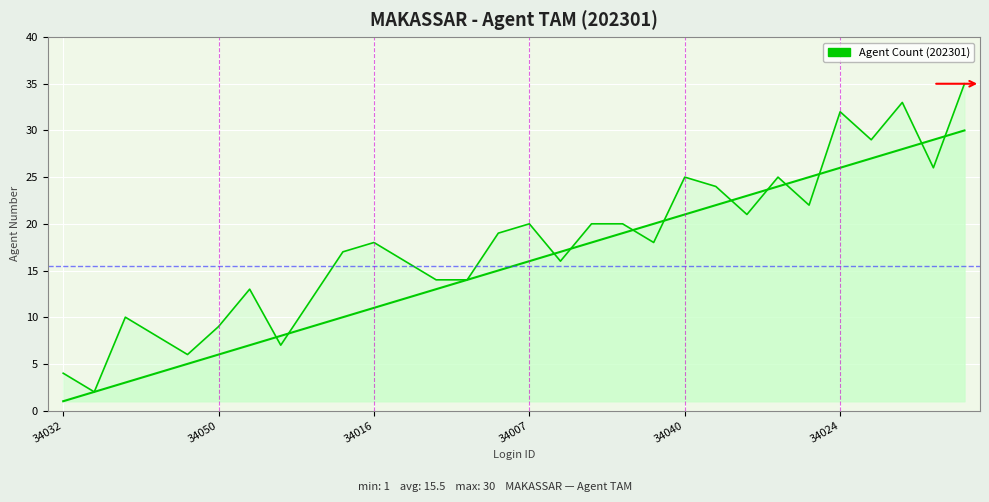

Which category has the lowest value across all series?

34032